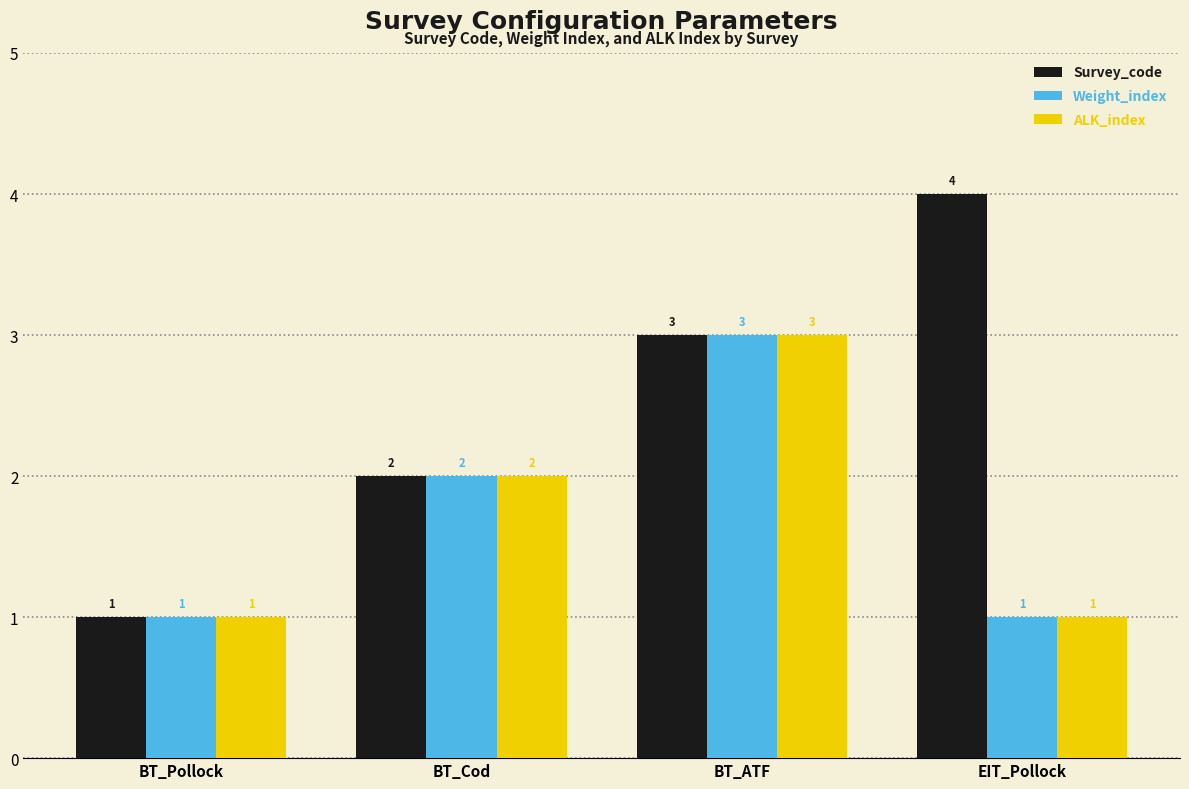

At which label is Weight_index closest to 2?

BT_Cod